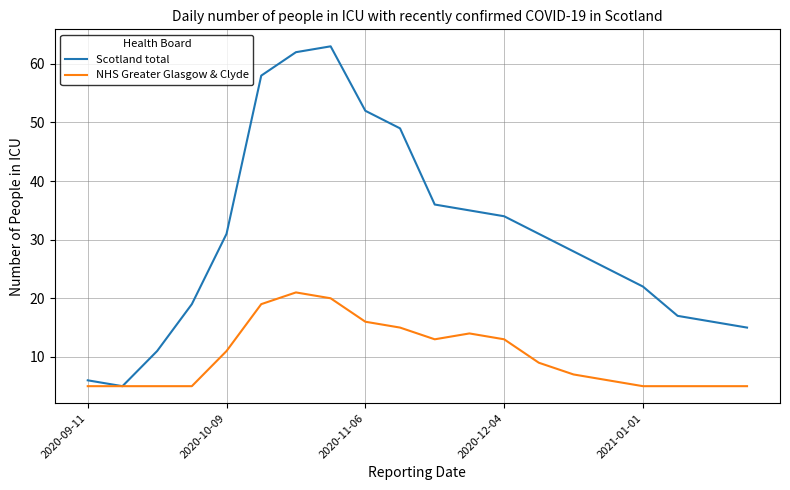

How many categories are shown in the chart?

20